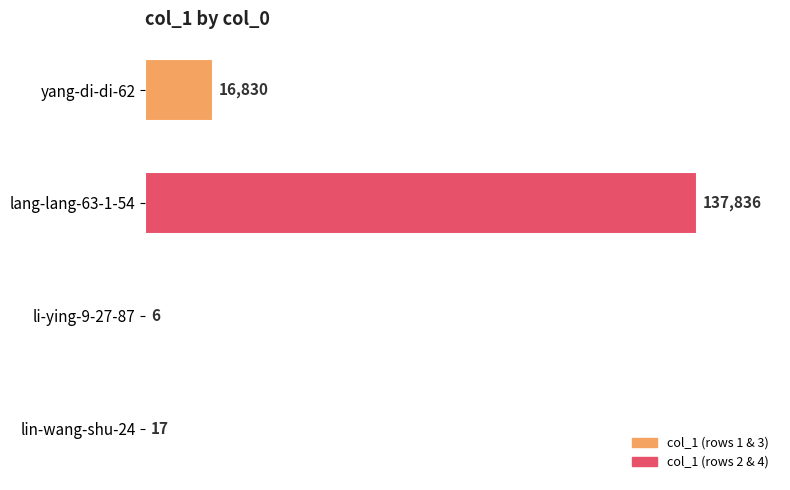

Is it true that the value at lang-lang-63-1-54 is 71907?

False